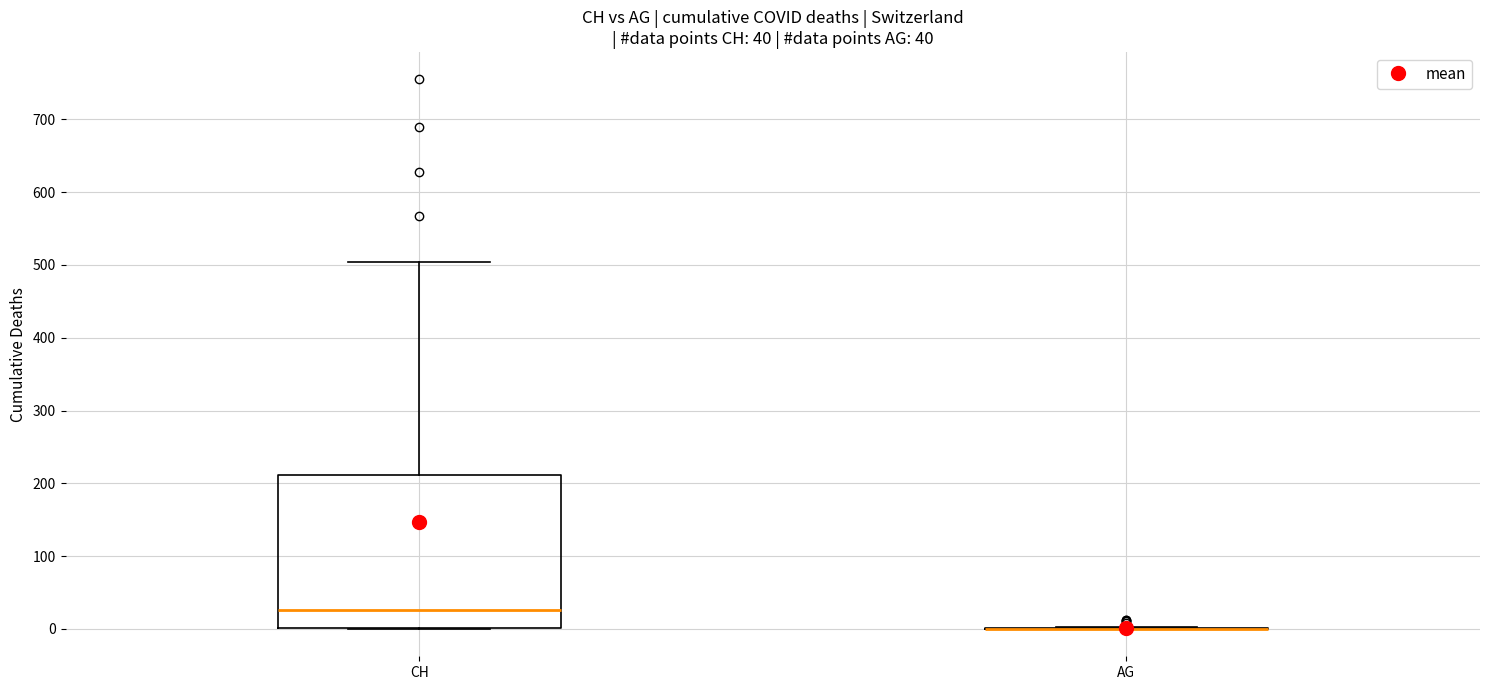

Which box is the tallest, from its lower edge to its upper edge?

CH